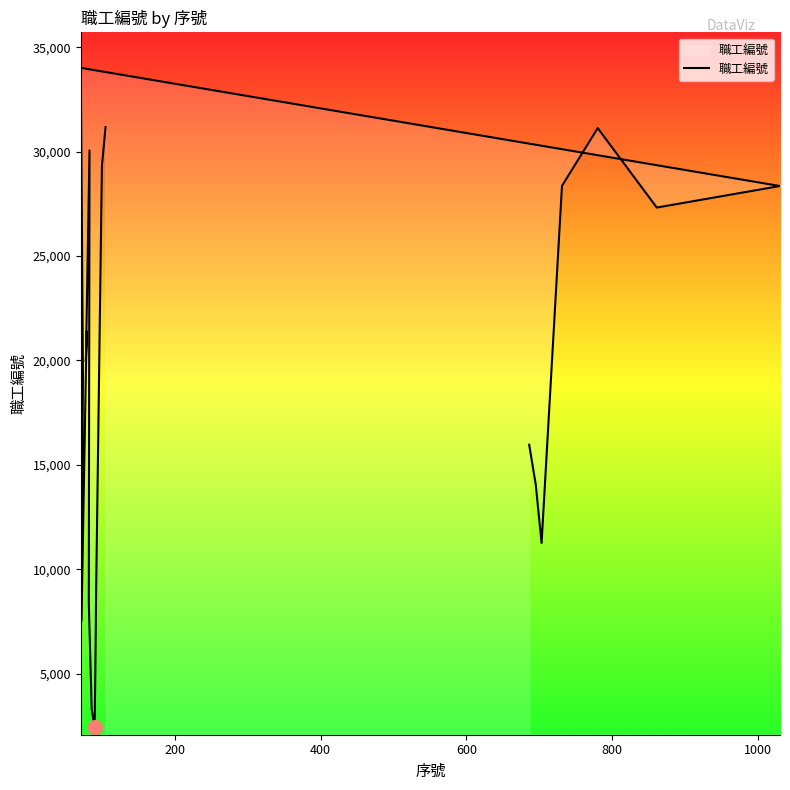

What is the greatest value displayed?

34016